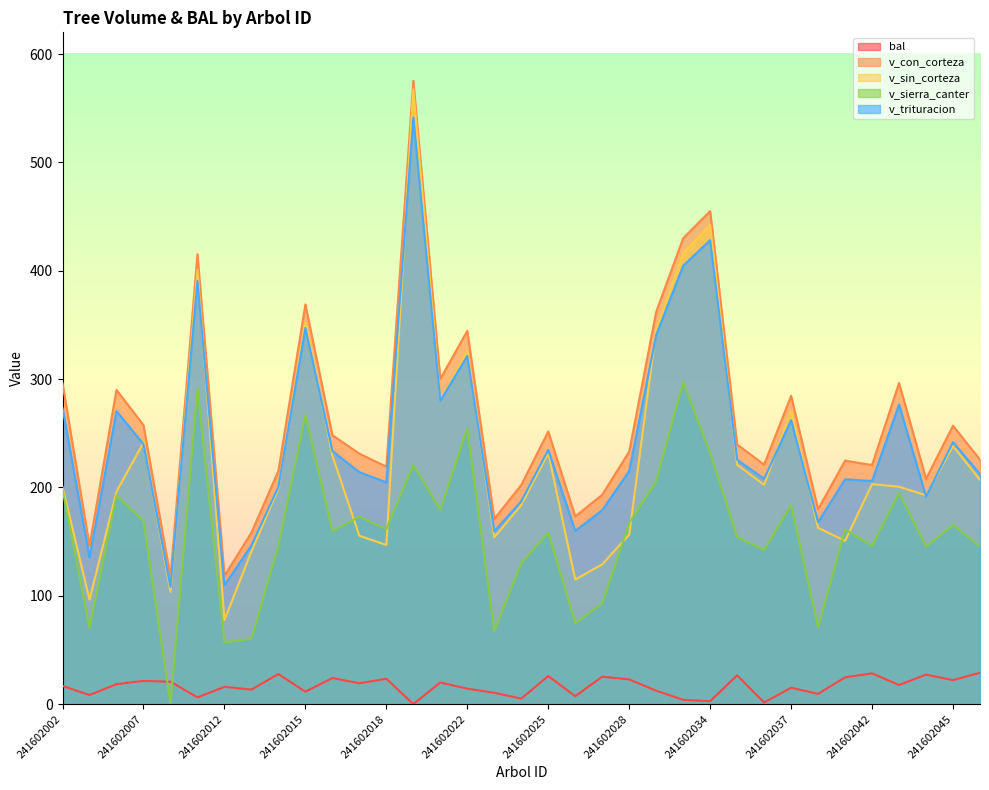

At which label does v_sin_corteza first exceed 200?

241602002